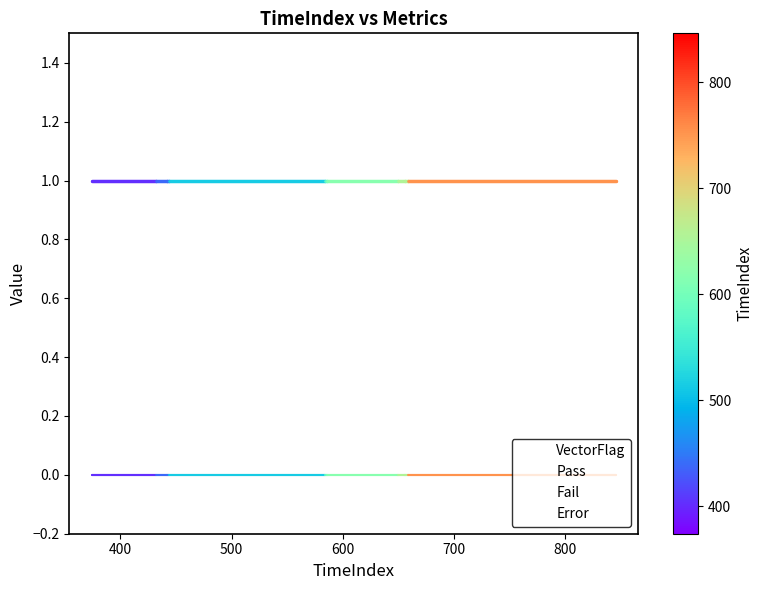

True or false: VectorFlag has more than 0 points higher than both neighbors.

False